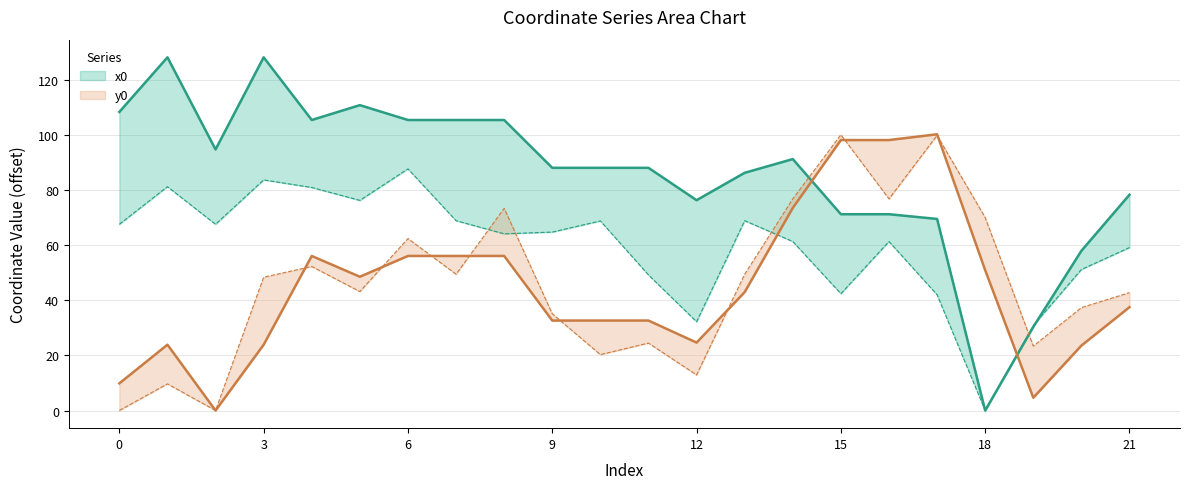

In x1, how many points are higher than both neighbors (excluding endpoints)?

6